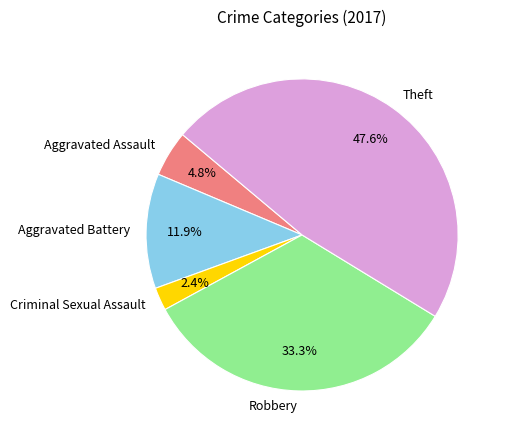

What percentage do Aggravated Assault and Aggravated Battery together represent?

16.7%